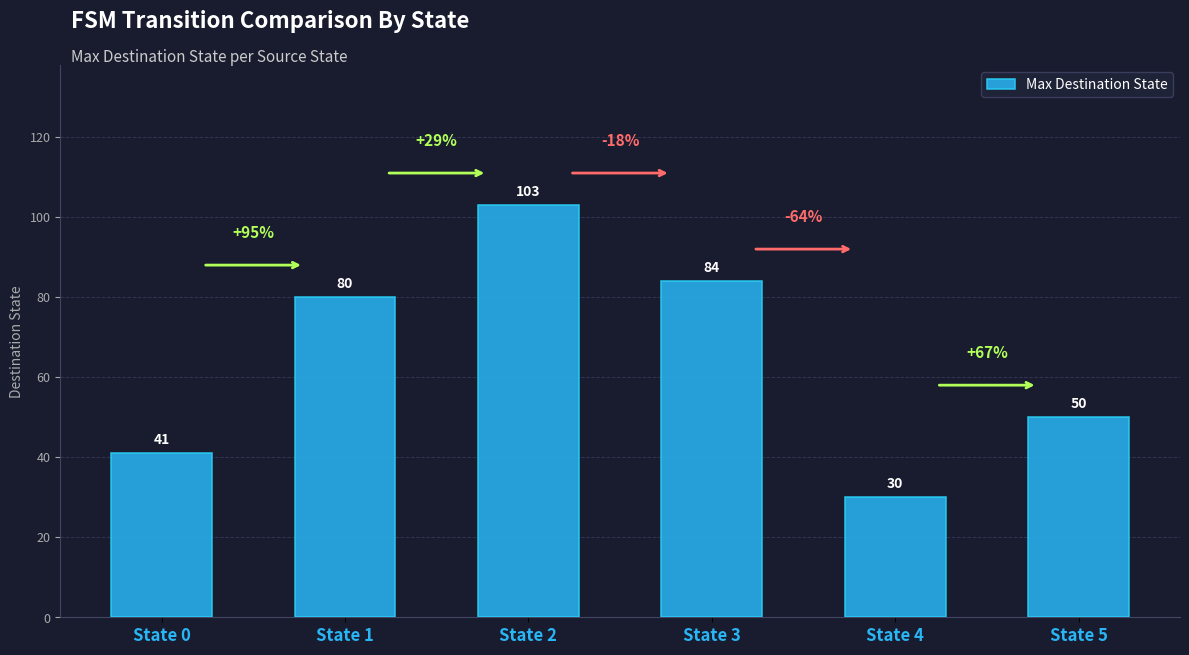

True or false: the data shows 80 at State 1.

True